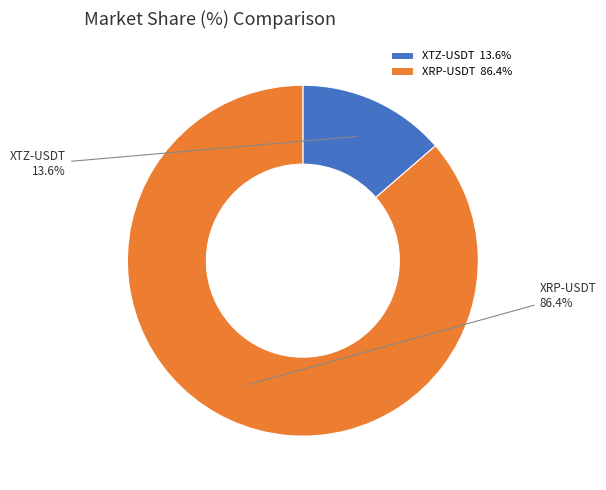

Does XTZ-USDT represent more than half of the total?

No